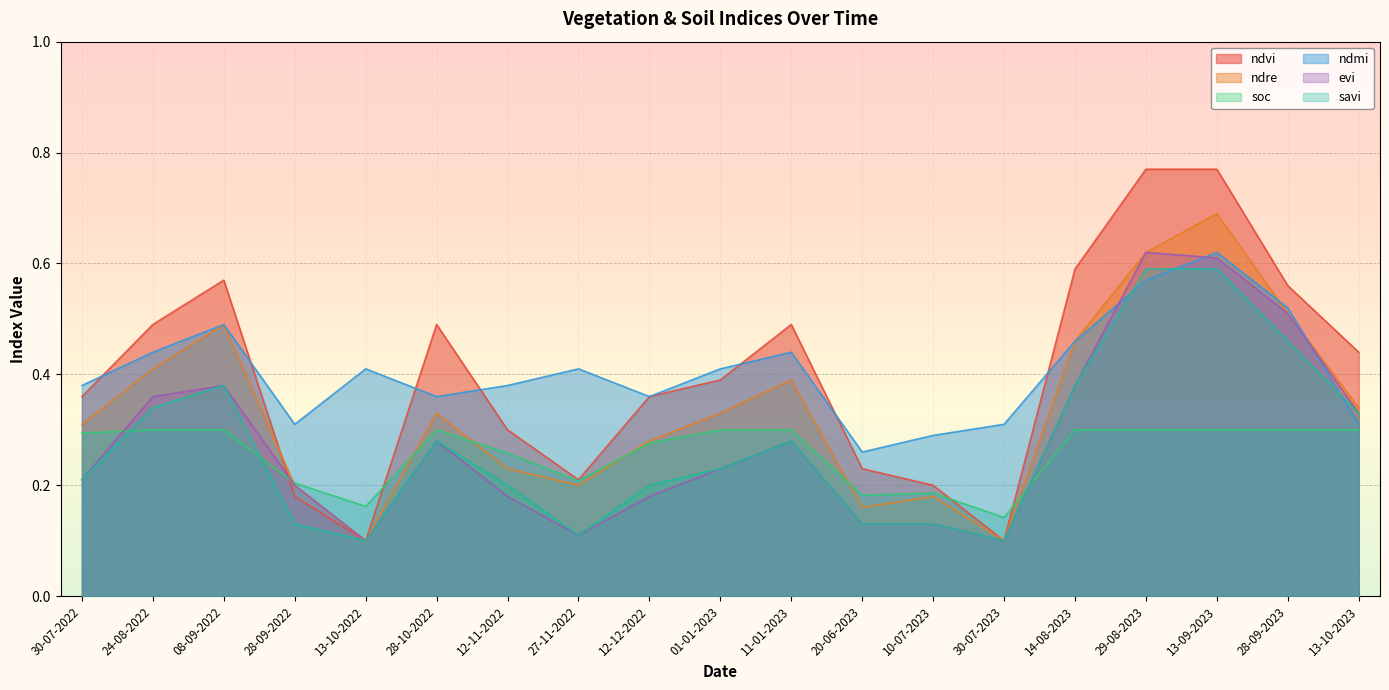

True or false: ndmi and evi intersect in this chart.

True